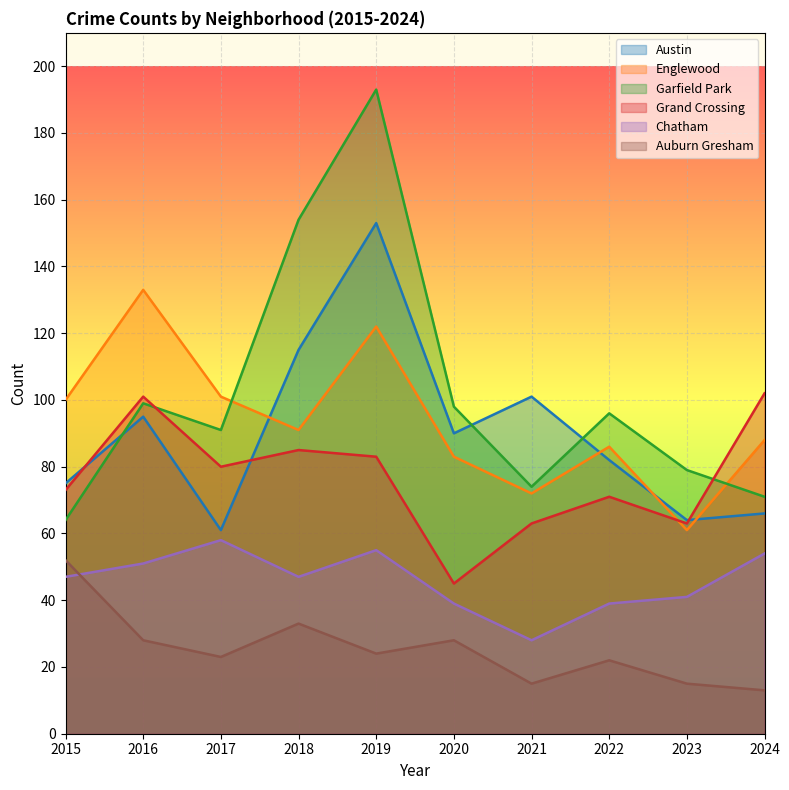

How many values in the Austin series exceed 90?

4